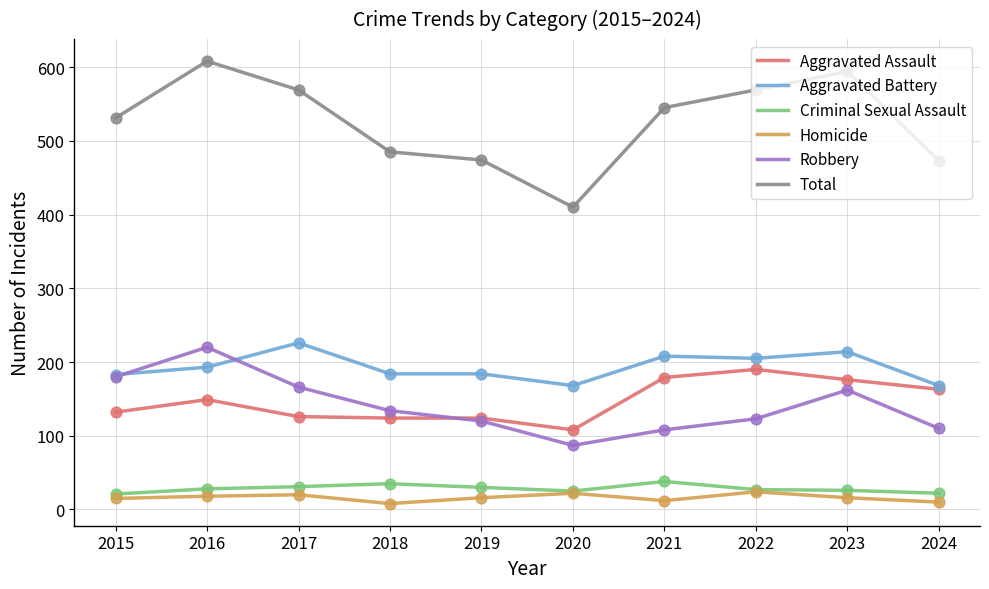

Which series changed the most between 2023 and 2024?

Total